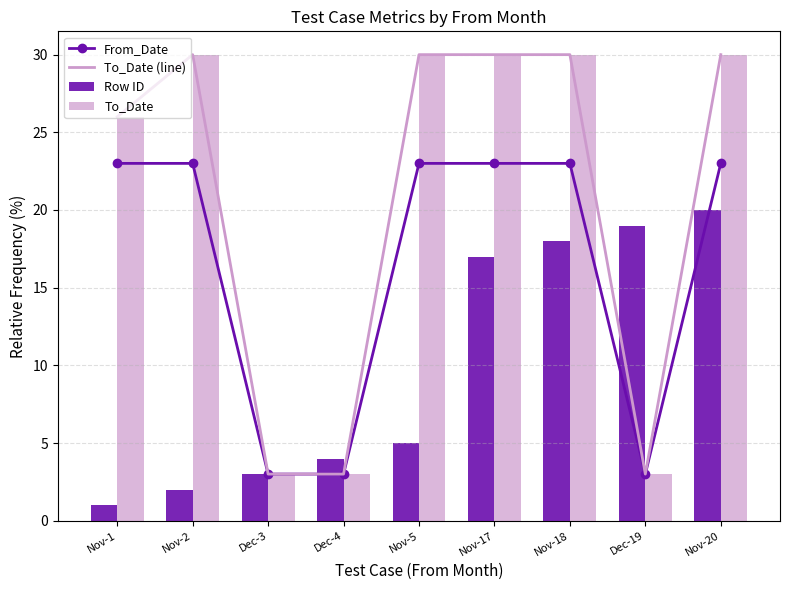

At how many categories does at least one series exceed 5?

7